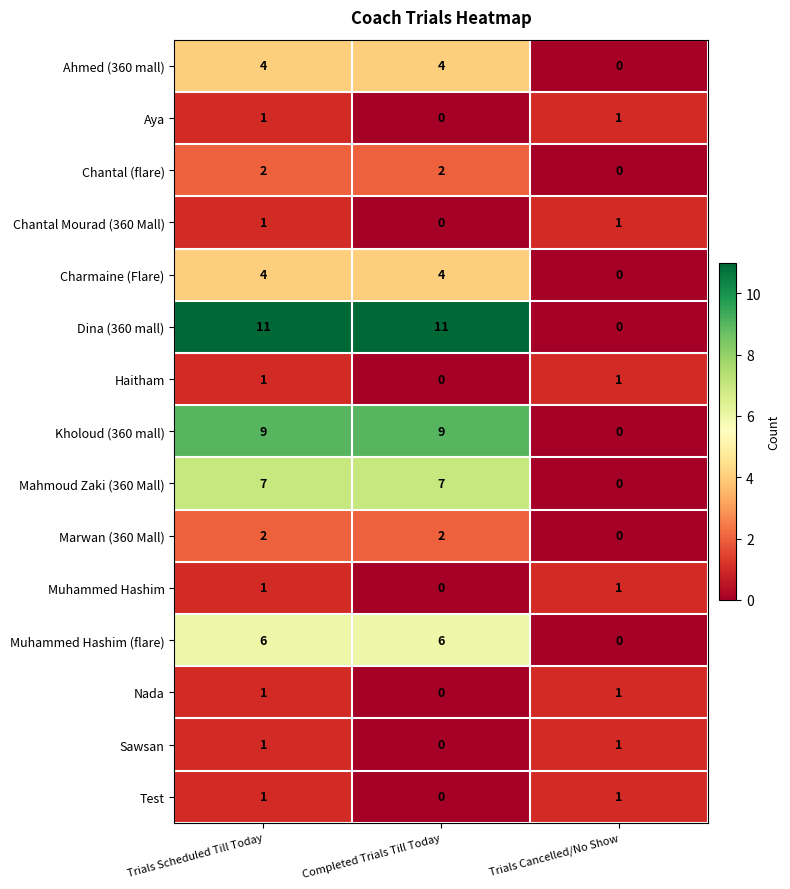

Which series has the widest spread of values?

Dina (360 mall)